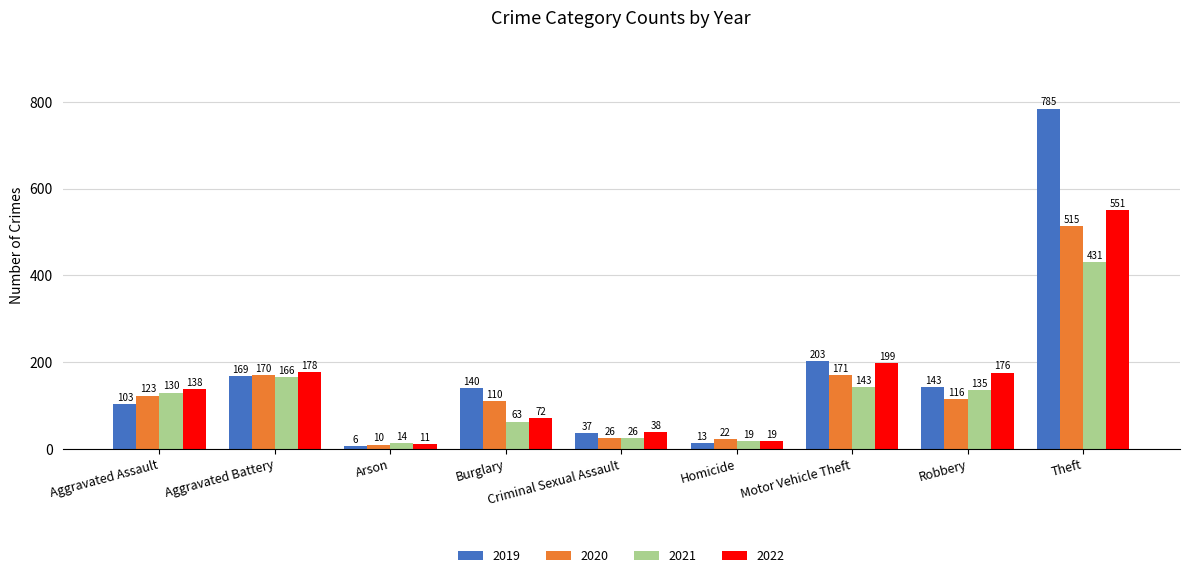

What is the difference between the highest and lowest values at Criminal Sexual Assault?

12